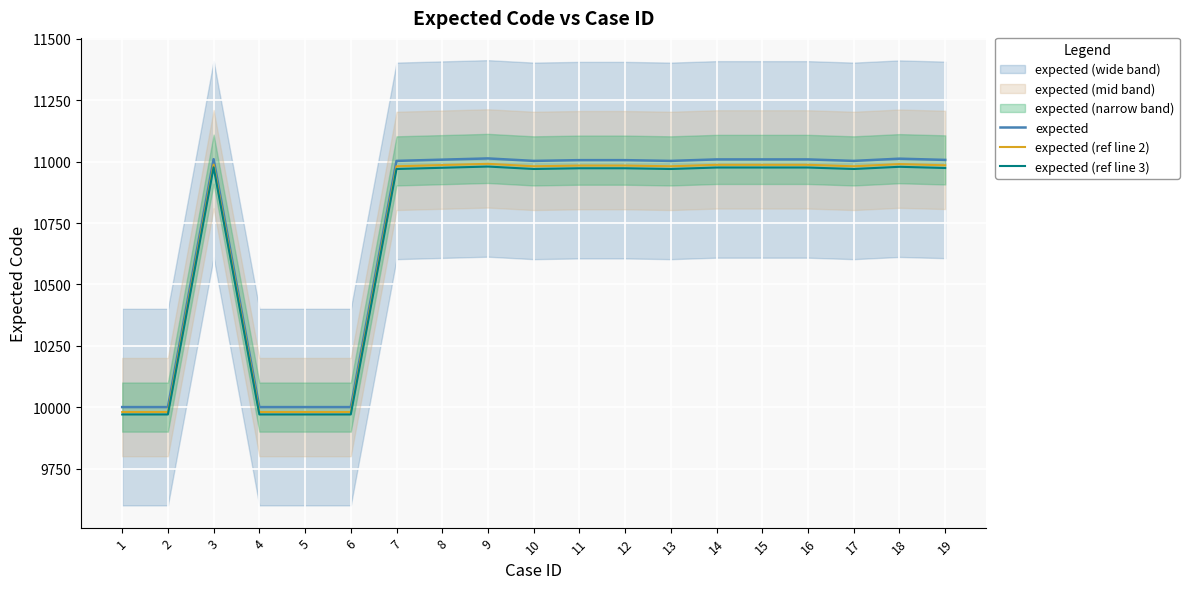

What is the difference between the highest and lowest values at 14?

33.0